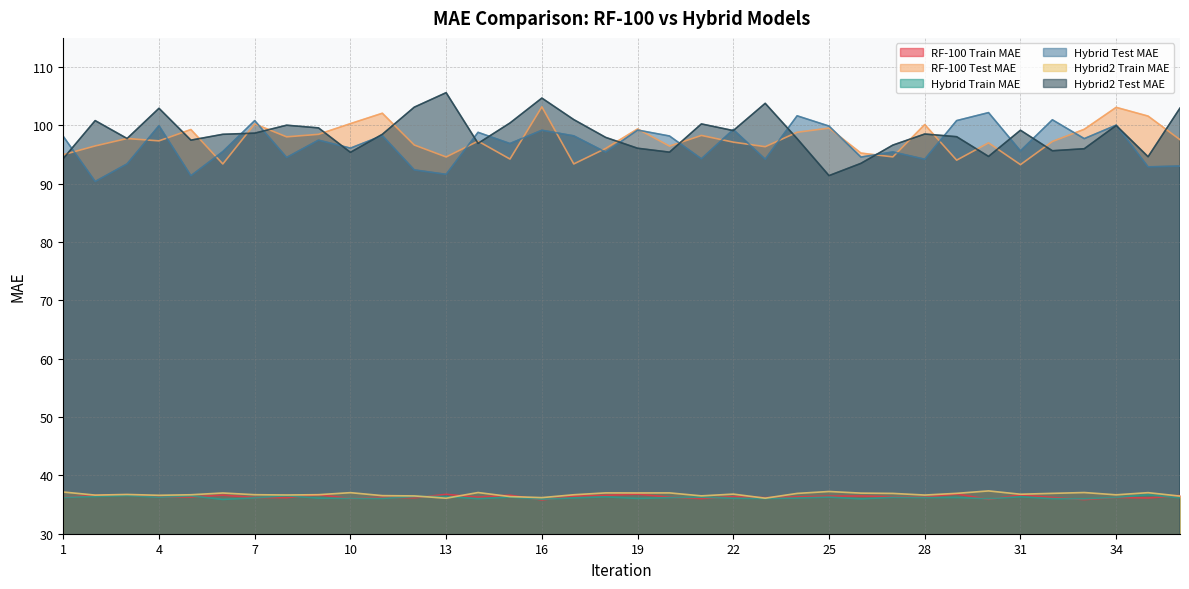

The value of Hybrid2 Test MAE at 25 is 91.4. True or false?

True